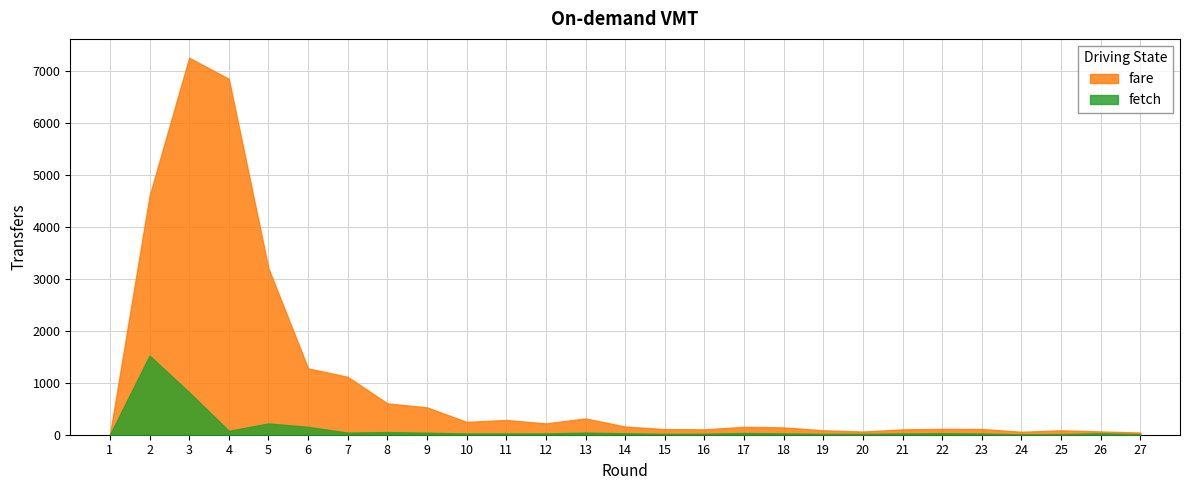

At which category is the sum across all series the highest?

3